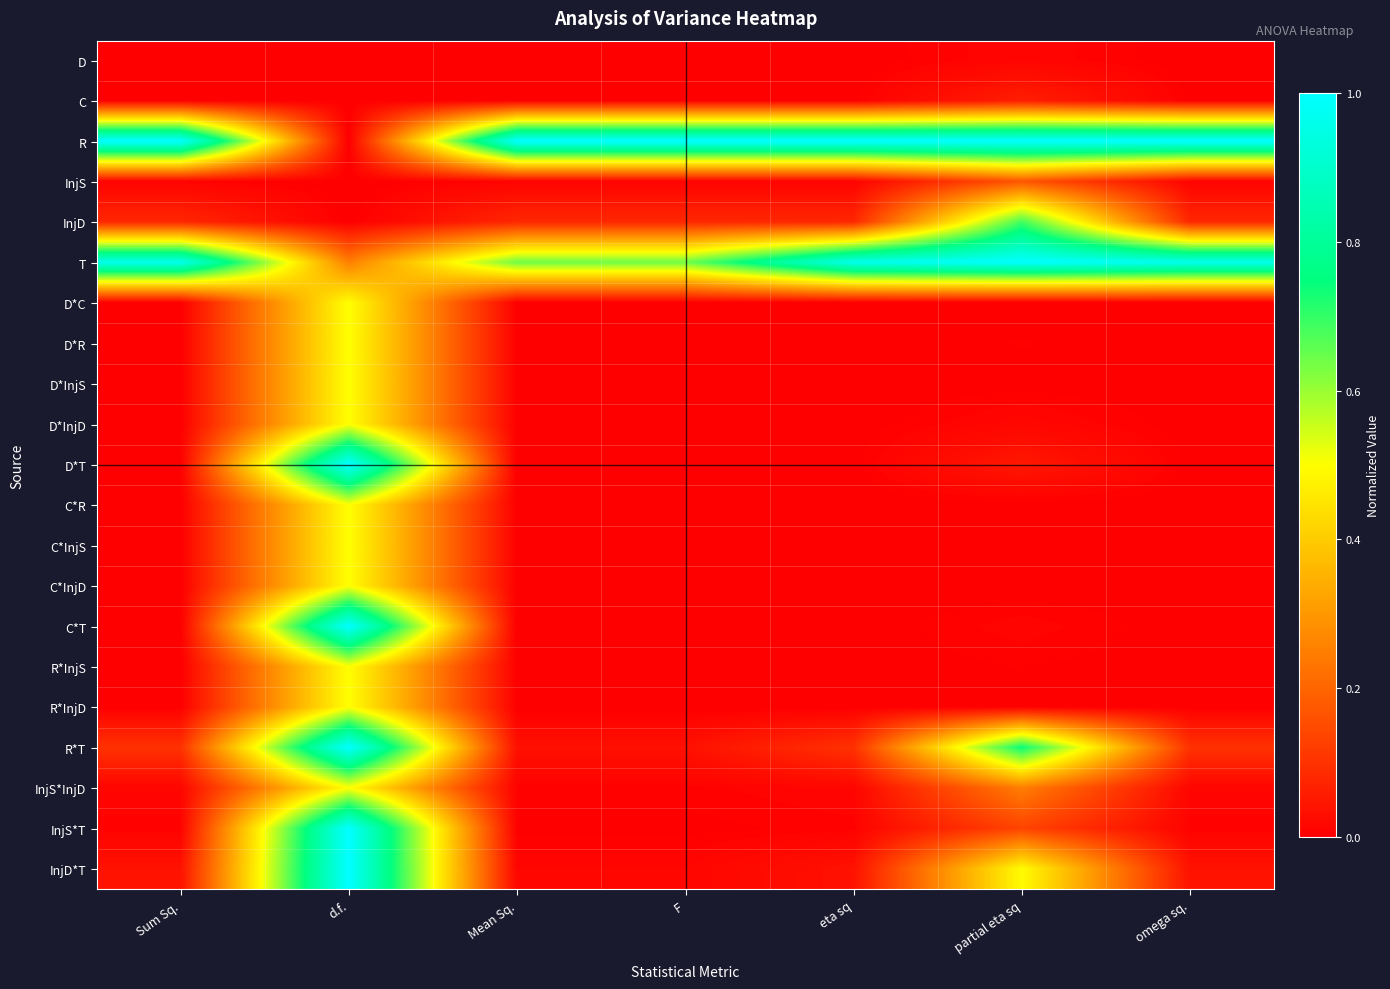

Reading right to left, what are all the values shown in this chart?

D: omega sq.=0.0	partial eta sq=0.0	eta sq=0.0	F=0.0	Mean Sq.=0.0	d.f.=0.0	Sum Sq.=0.0
C: omega sq.=0.0	partial eta sq=0.1	eta sq=0.0	F=0.0	Mean Sq.=0.0	d.f.=0.0	Sum Sq.=0.0
R: omega sq.=1.0	partial eta sq=1.0	eta sq=1.0	F=1.0	Mean Sq.=1.0	d.f.=0.0	Sum Sq.=1.0
InjS: omega sq.=0.0	partial eta sq=0.2	eta sq=0.0	F=0.0	Mean Sq.=0.0	d.f.=0.0	Sum Sq.=0.0
InjD: omega sq.=0.1	partial eta sq=0.7	eta sq=0.1	F=0.1	Mean Sq.=0.1	d.f.=0.0	Sum Sq.=0.1
T: omega sq.=1.0	partial eta sq=1.0	eta sq=1.0	F=0.6	Mean Sq.=0.6	d.f.=0.2	Sum Sq.=1.0
D*C: omega sq.=0.0	partial eta sq=0.0	eta sq=0.0	F=0.0	Mean Sq.=0.0	d.f.=0.5	Sum Sq.=0.0
D*R: omega sq.=0.0	partial eta sq=0.0	eta sq=0.0	F=0.0	Mean Sq.=0.0	d.f.=0.5	Sum Sq.=0.0
D*InjS: omega sq.=0.0	partial eta sq=0.0	eta sq=0.0	F=0.0	Mean Sq.=0.0	d.f.=0.5	Sum Sq.=0.0
D*InjD: omega sq.=0.0	partial eta sq=0.0	eta sq=0.0	F=0.0	Mean Sq.=0.0	d.f.=0.5	Sum Sq.=0.0
D*T: omega sq.=0.0	partial eta sq=0.0	eta sq=0.0	F=0.0	Mean Sq.=0.0	d.f.=1.0	Sum Sq.=0.0
C*R: omega sq.=0.0	partial eta sq=0.0	eta sq=0.0	F=0.0	Mean Sq.=0.0	d.f.=0.5	Sum Sq.=0.0
C*InjS: omega sq.=0.0	partial eta sq=0.0	eta sq=0.0	F=0.0	Mean Sq.=0.0	d.f.=0.5	Sum Sq.=0.0
C*InjD: omega sq.=0.0	partial eta sq=0.0	eta sq=0.0	F=0.0	Mean Sq.=0.0	d.f.=0.5	Sum Sq.=0.0
C*T: omega sq.=0.0	partial eta sq=0.0	eta sq=0.0	F=0.0	Mean Sq.=0.0	d.f.=1.0	Sum Sq.=0.0
R*InjS: omega sq.=0.0	partial eta sq=0.0	eta sq=0.0	F=0.0	Mean Sq.=0.0	d.f.=0.5	Sum Sq.=0.0
R*InjD: omega sq.=0.0	partial eta sq=0.0	eta sq=0.0	F=0.0	Mean Sq.=0.0	d.f.=0.5	Sum Sq.=0.0
R*T: omega sq.=0.1	partial eta sq=0.7	eta sq=0.1	F=0.0	Mean Sq.=0.0	d.f.=1.0	Sum Sq.=0.1
InjS*InjD: omega sq.=0.0	partial eta sq=0.2	eta sq=0.0	F=0.0	Mean Sq.=0.0	d.f.=0.5	Sum Sq.=0.0
InjS*T: omega sq.=0.0	partial eta sq=0.1	eta sq=0.0	F=0.0	Mean Sq.=0.0	d.f.=1.0	Sum Sq.=0.0
InjD*T: omega sq.=0.0	partial eta sq=0.5	eta sq=0.0	F=0.0	Mean Sq.=0.0	d.f.=1.0	Sum Sq.=0.0